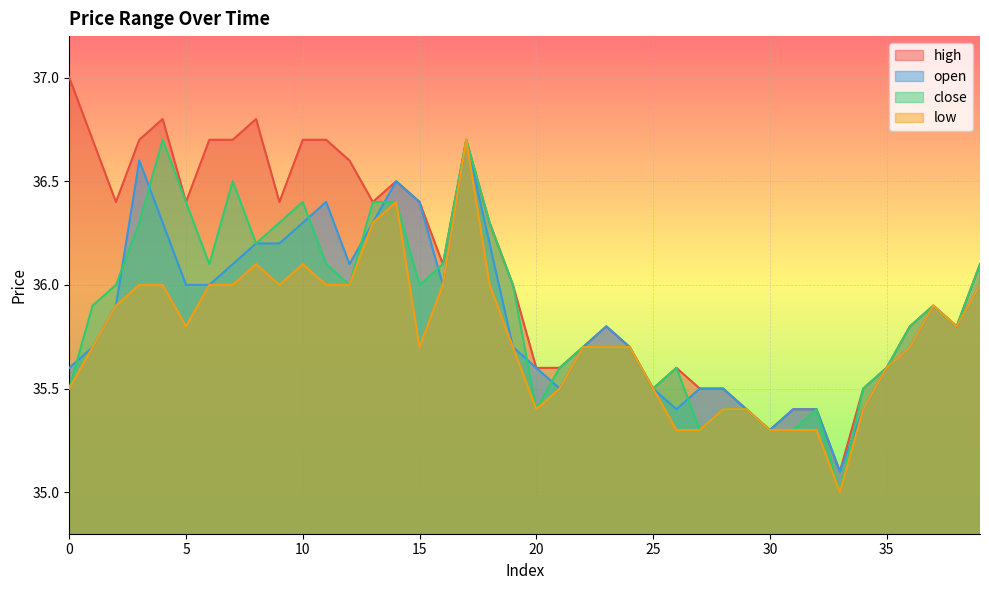

True or false: open and low cross at least once.

False